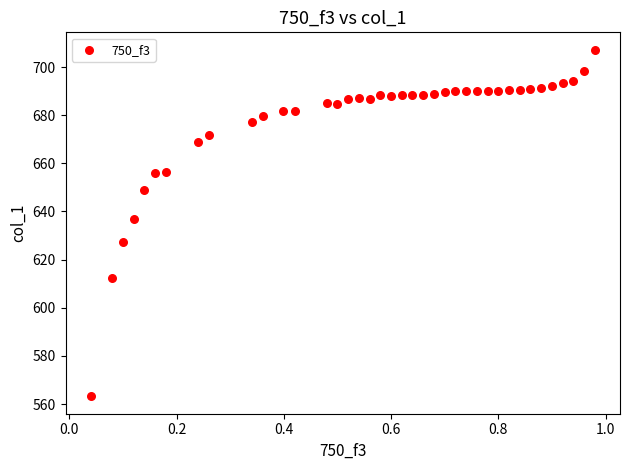

What Y value in the scatter plot is closest to 635?

637.0